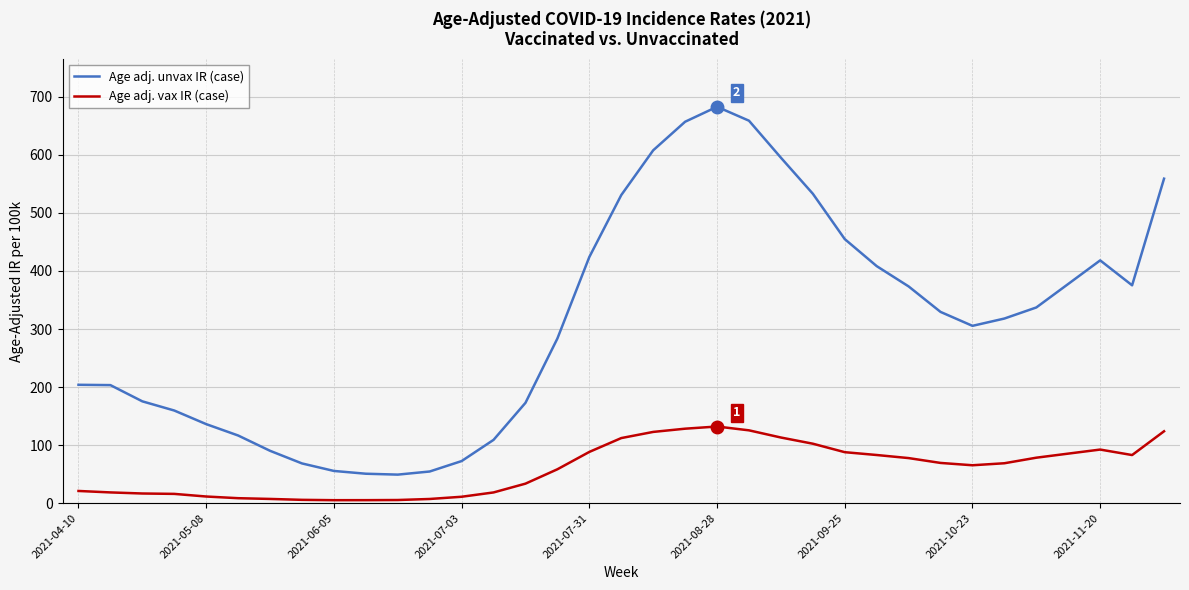

What are all the series names shown in the legend?

Age adj. unvax IR (case), Age adj. vax IR (case)